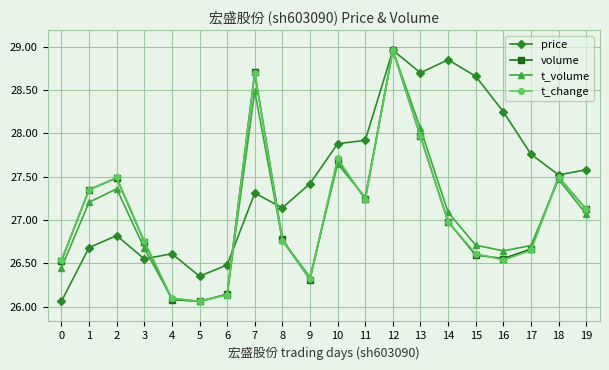

Which label corresponds to the largest value in the chart?

12